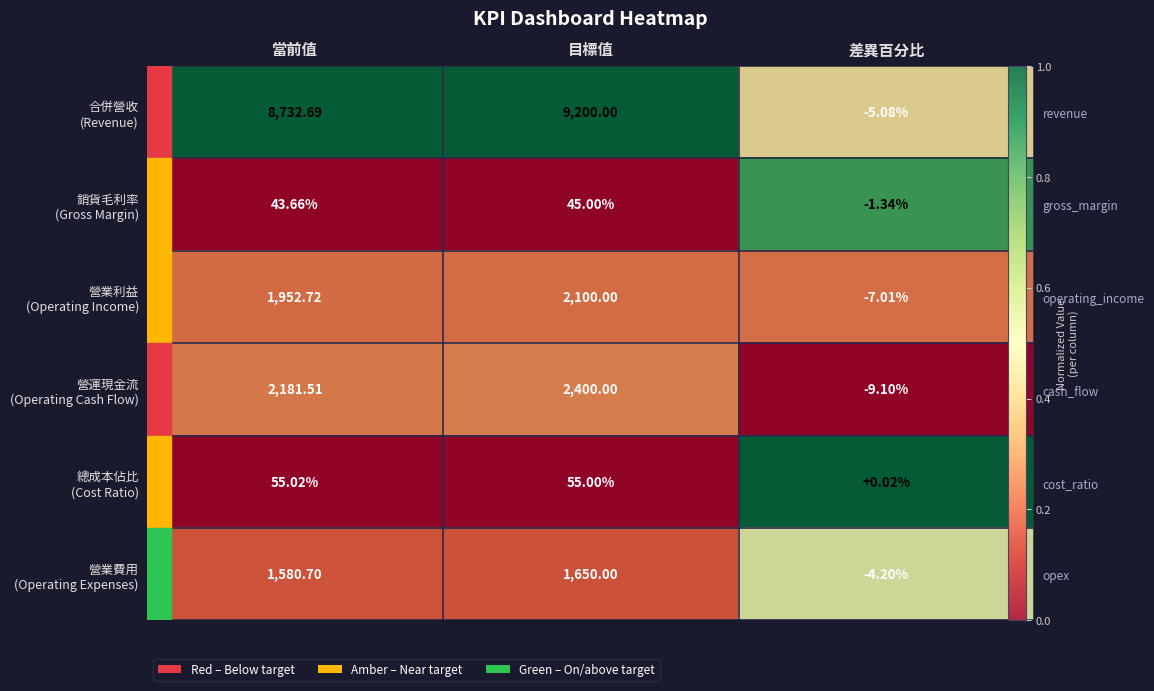

Is the value of 營業費用 (Operating Expenses) at 目標值 greater than the value of 合併營收 (Revenue) at 差異百分比?

No